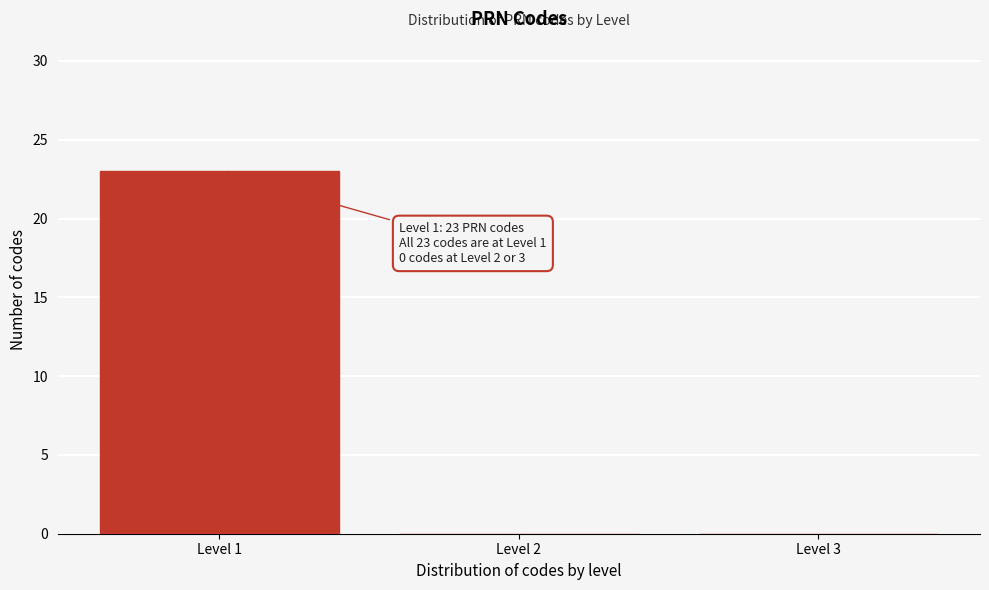

Over which range of the x-axis is the bar tallest?

0.5 to 1.5